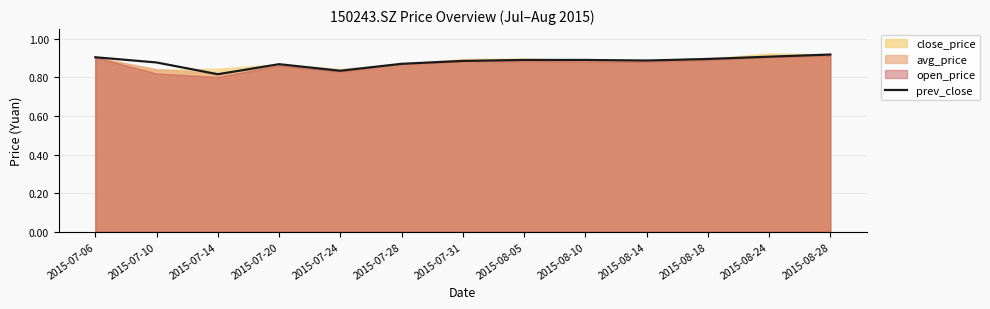

What is the difference between the maximum and minimum values?

0.1